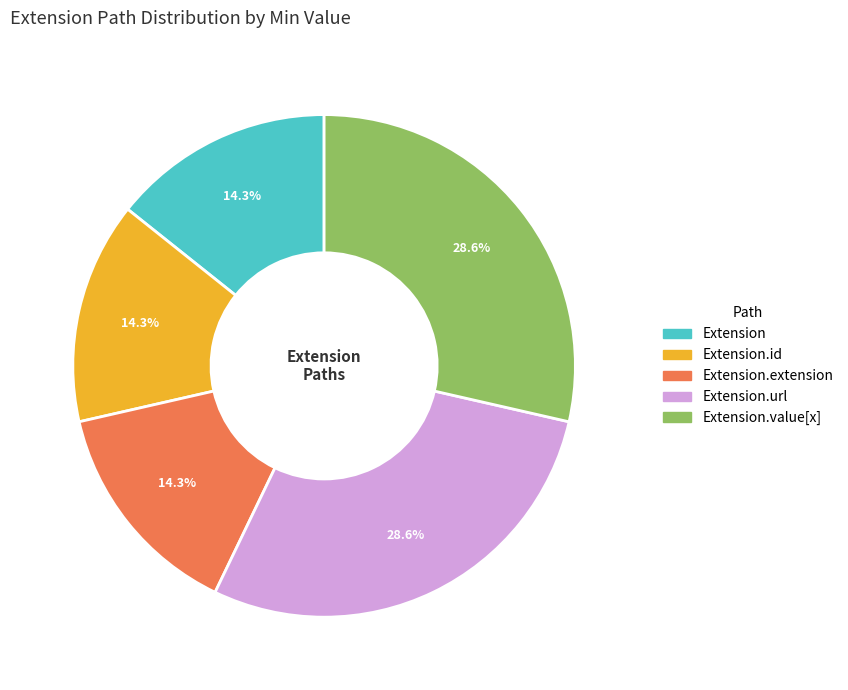

To the nearest percent, what is the average slice percentage?

20%